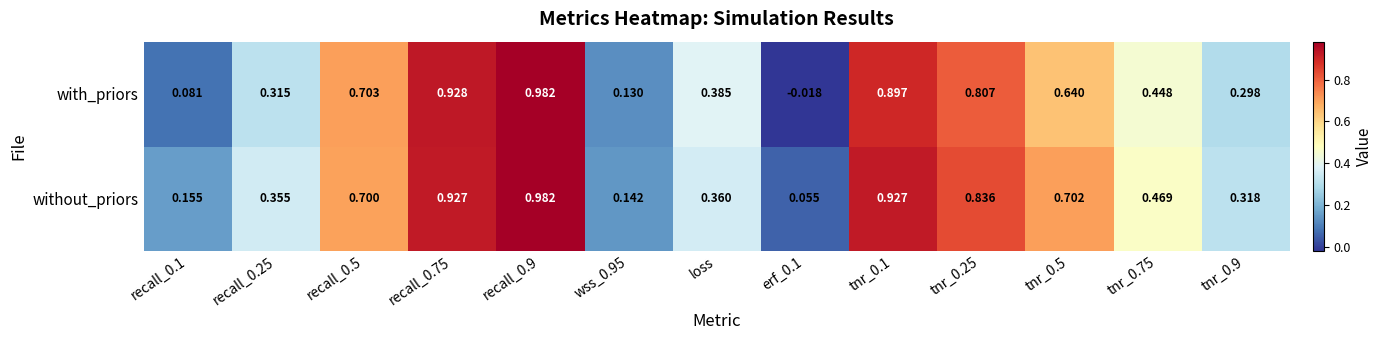

Which series has the largest total across all categories?

without_priors